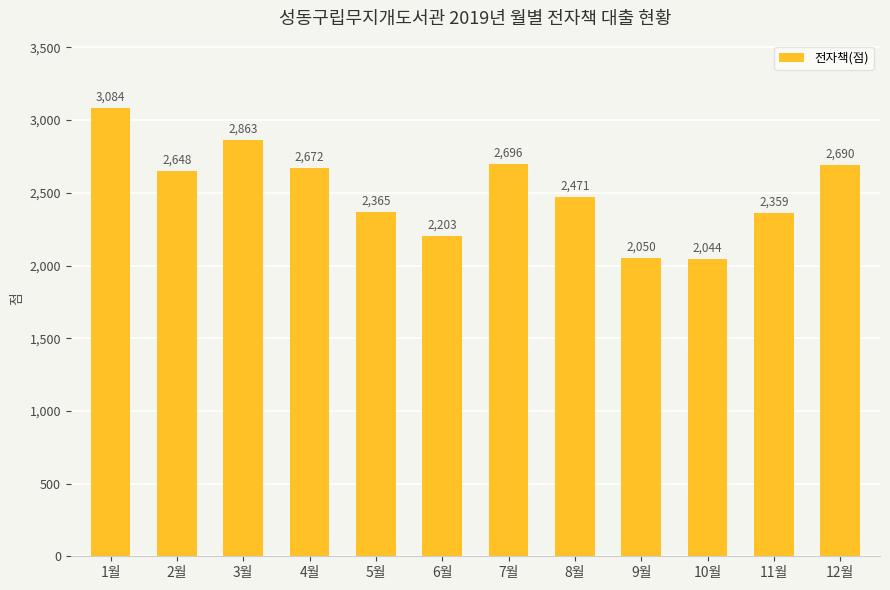

What is the label of the 6th bar from the right?

7월